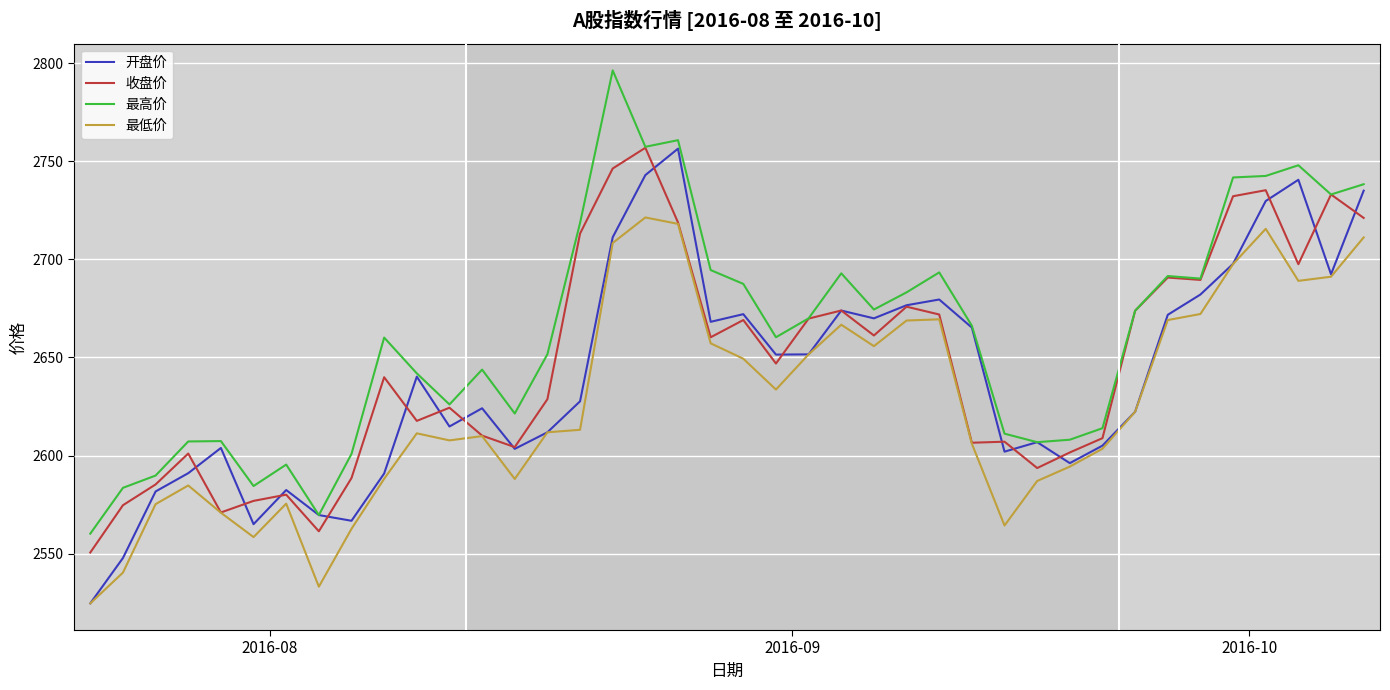

What is the greatest value displayed?

2796.3